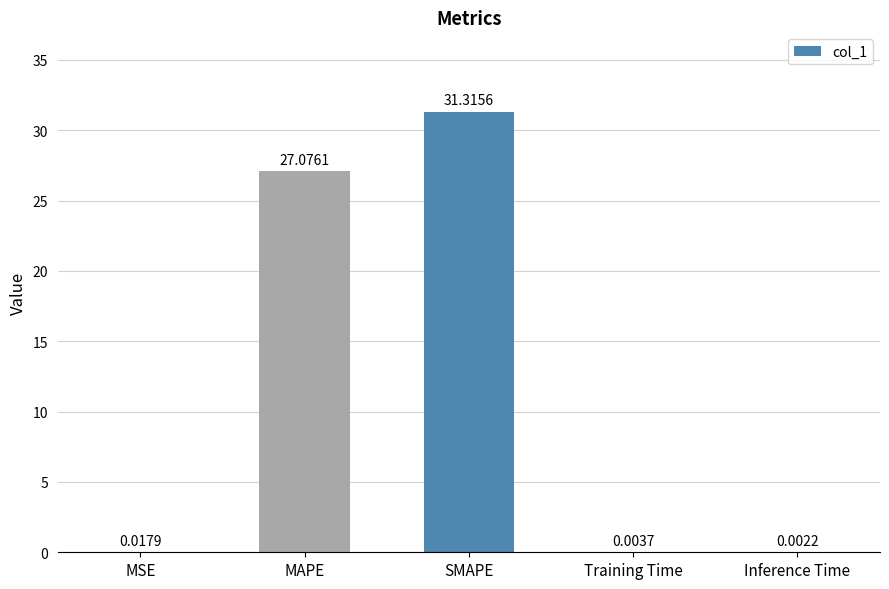

Which category has the highest value across all series?

SMAPE